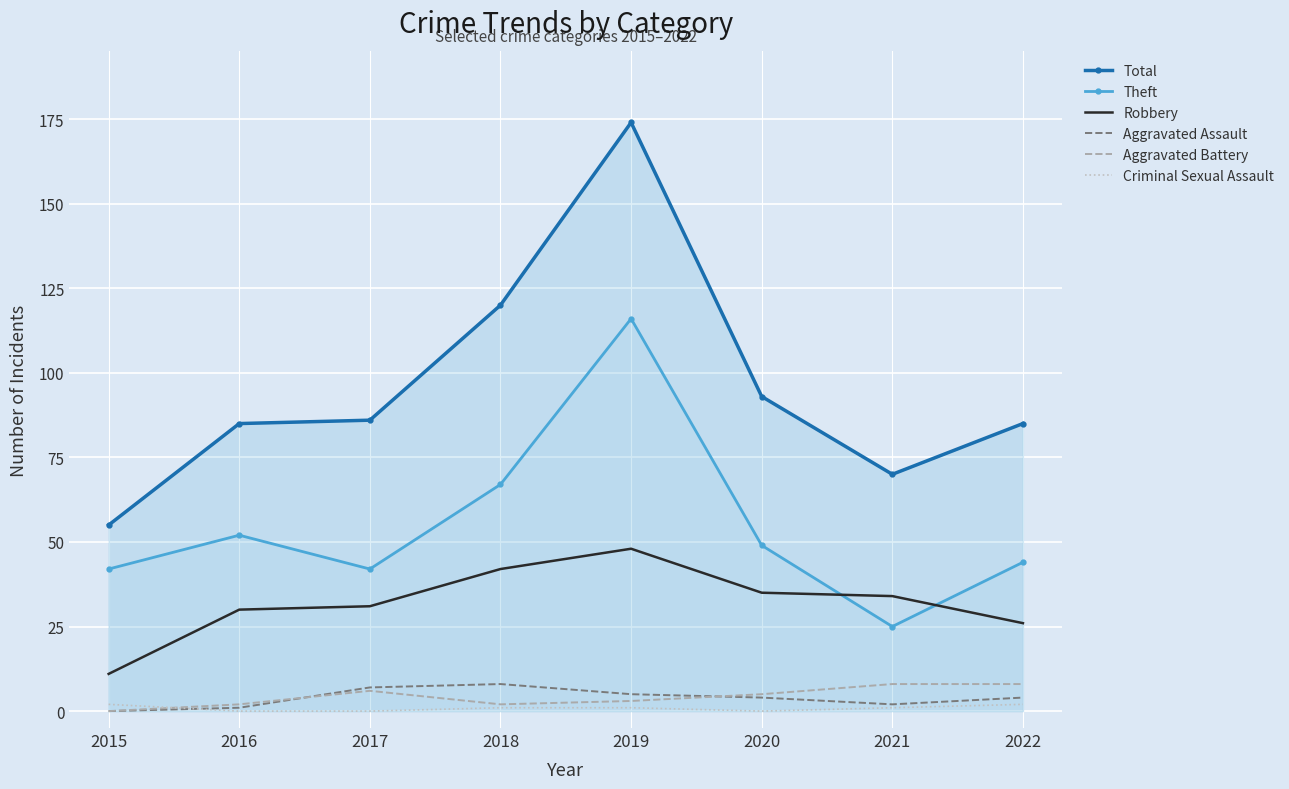

The value of Total at 2020 is 40. True or false?

False